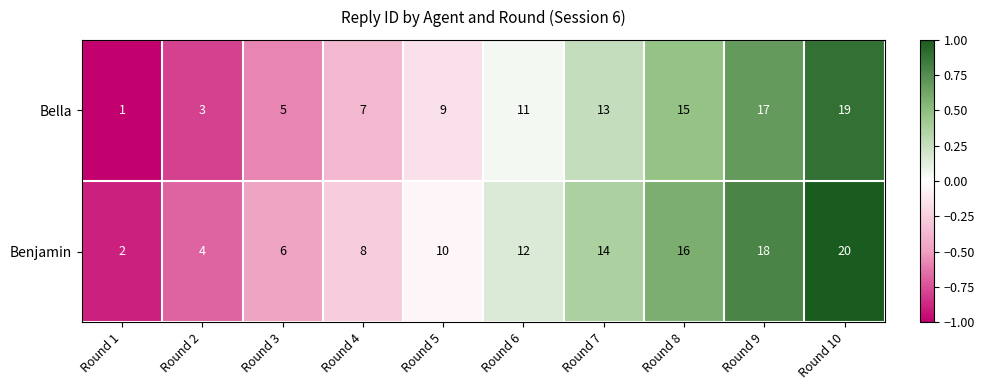

List the series in order of their peak value, highest first.

Benjamin, Bella